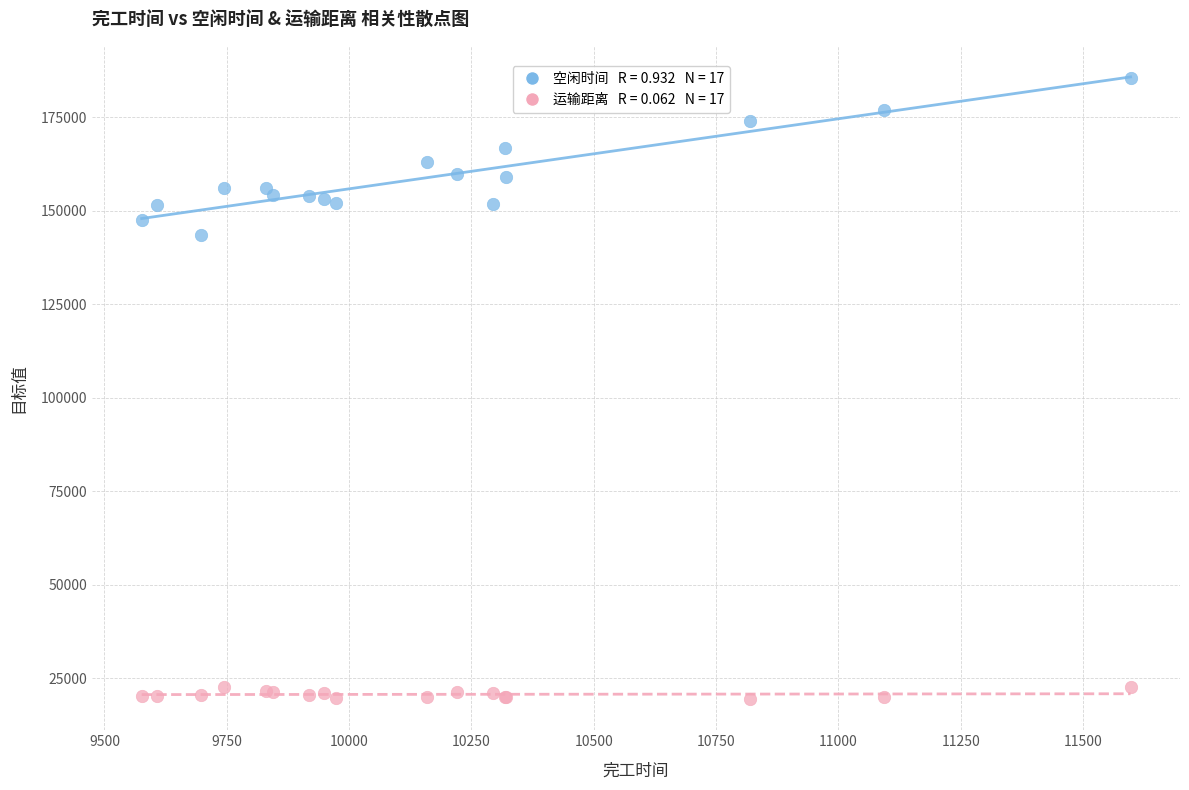

Across all series, what Y value is closest to 102420?

143596.2